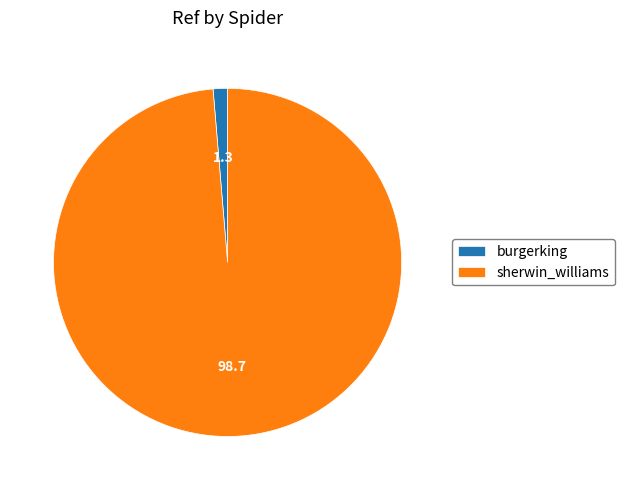

What is the ratio of the value at sherwin_williams to the value at burgerking?

74.0